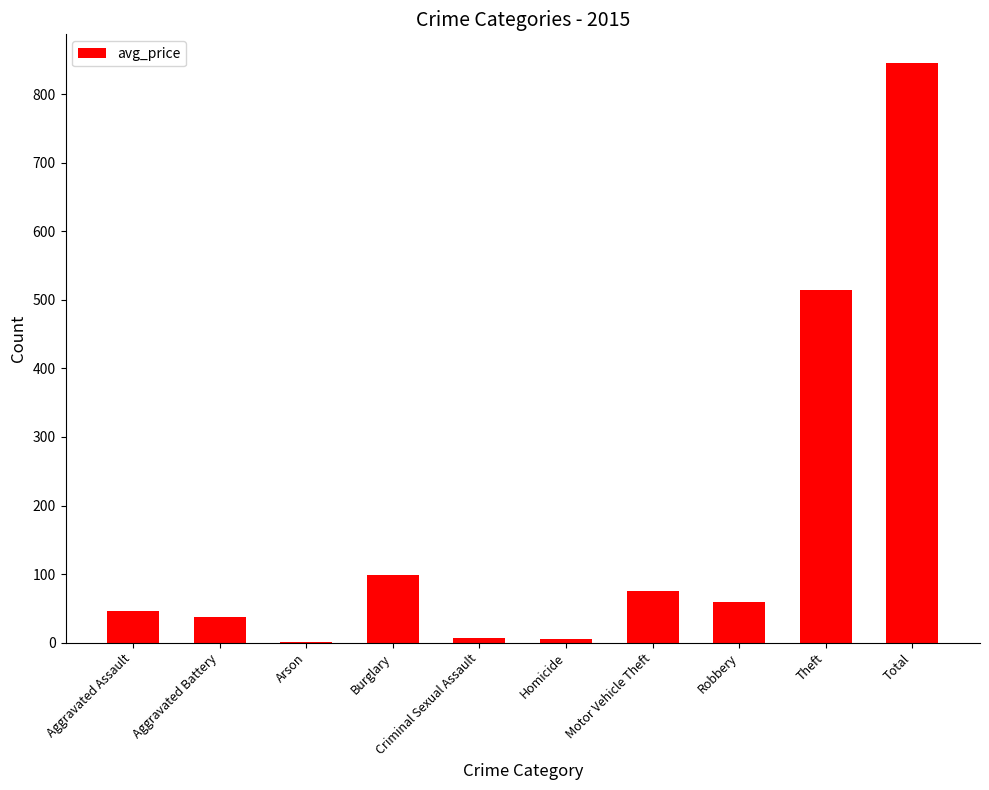

Between Burglary and Arson, which is larger?

Burglary